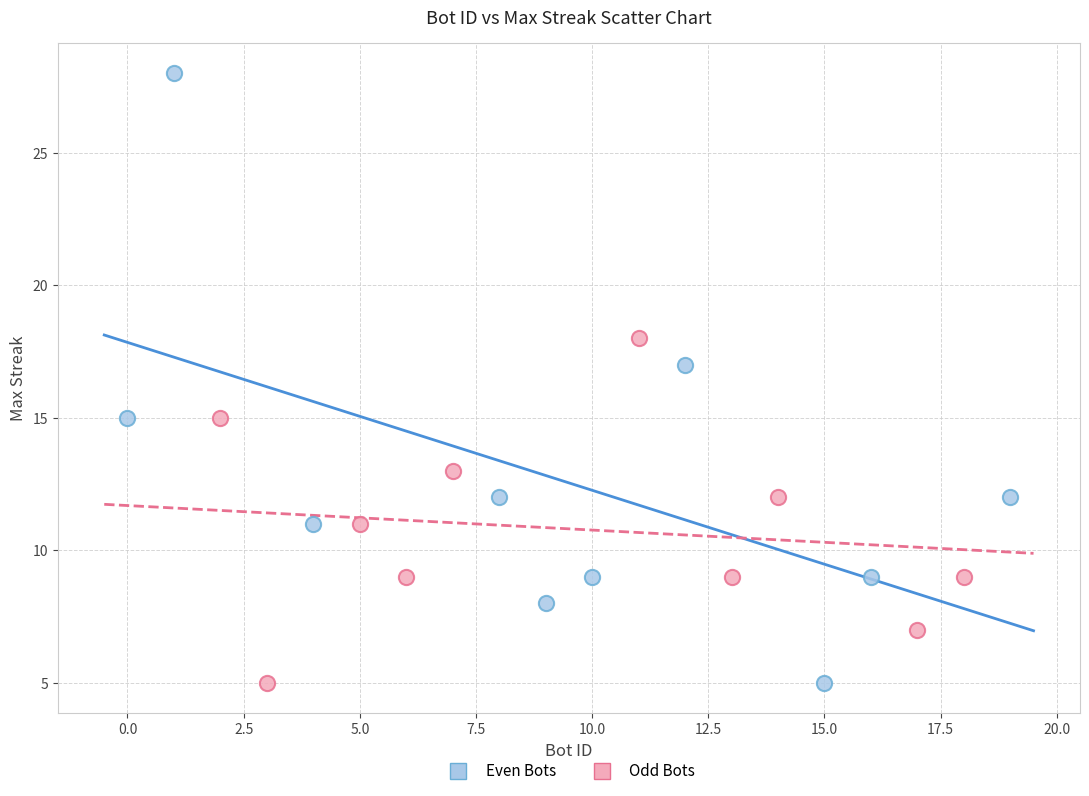

What are all the series names shown in the legend?

Even Bots, Odd Bots